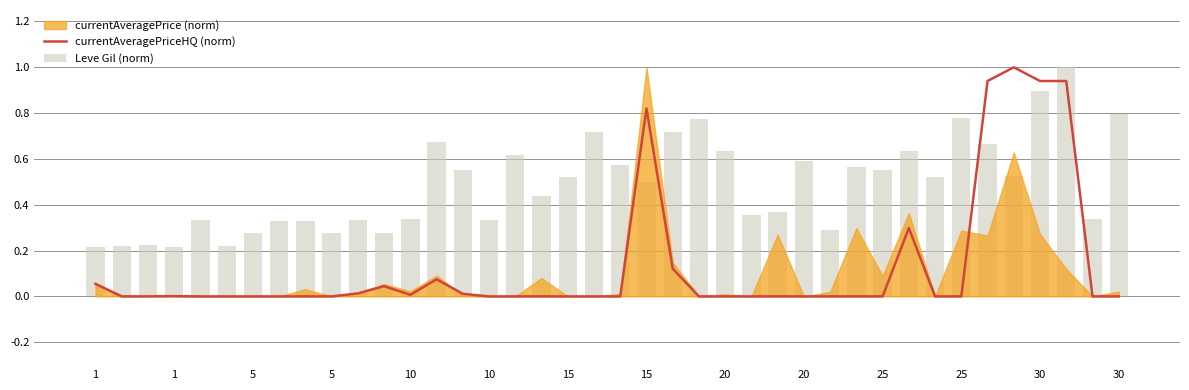

What is the difference between the currentAveragePriceHQ (norm) values at 30 and 15?

0.1